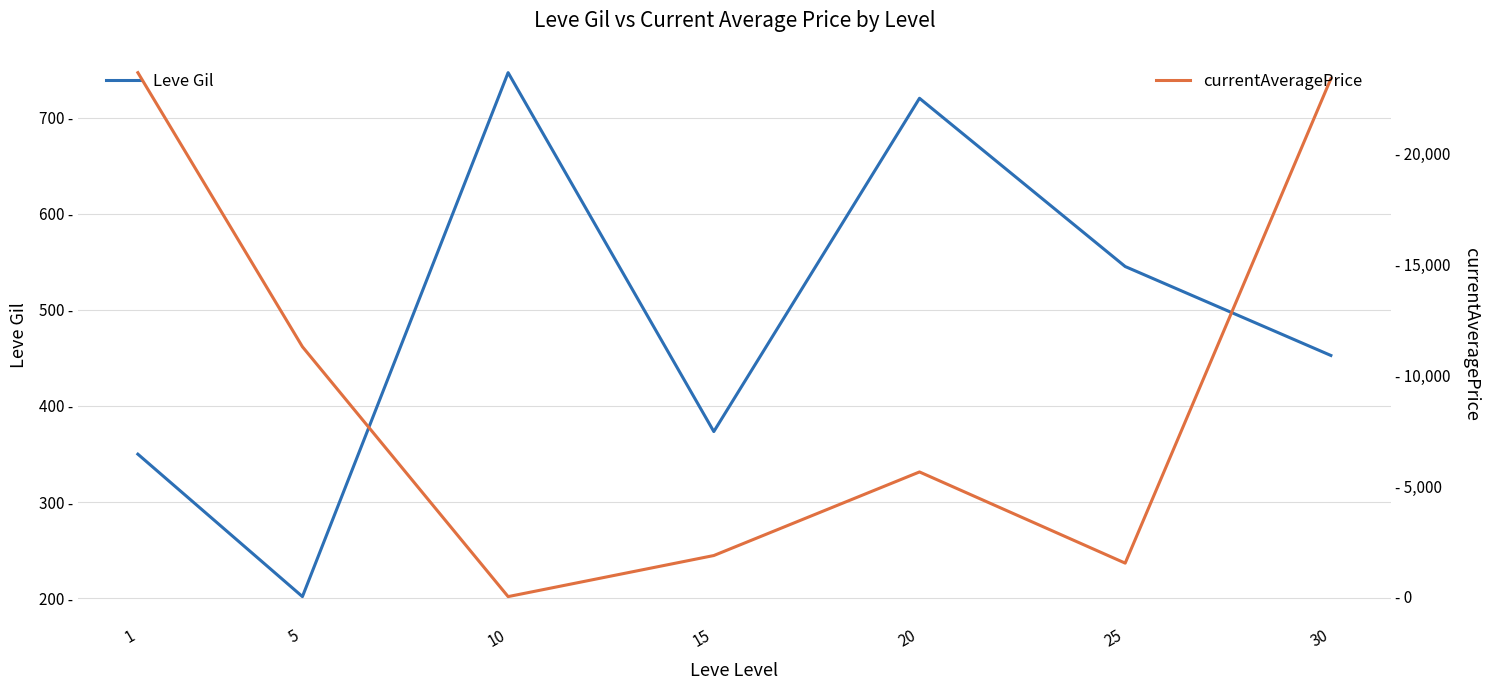

Reading right to left, what are all the values shown in this chart?

Leve Gil: 452.5	545.0	720.0	373.3	746.7	201.7	349.8
currentAveragePrice: 23370.6	1527.2	5638.5	1869.8	17.5	11284.0	23643.6